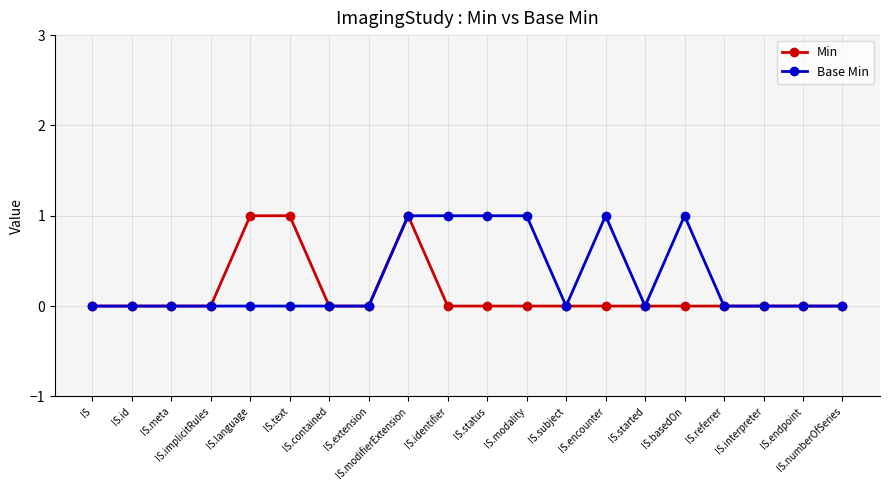

What is the label of the 15th point from the right?

IS.text